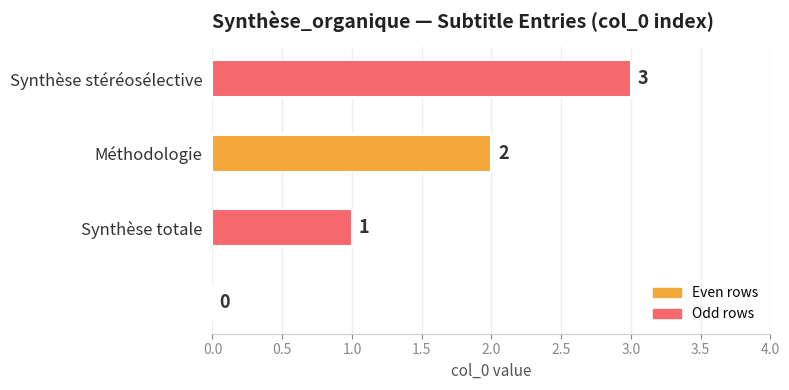

What is the sum of all values?

6